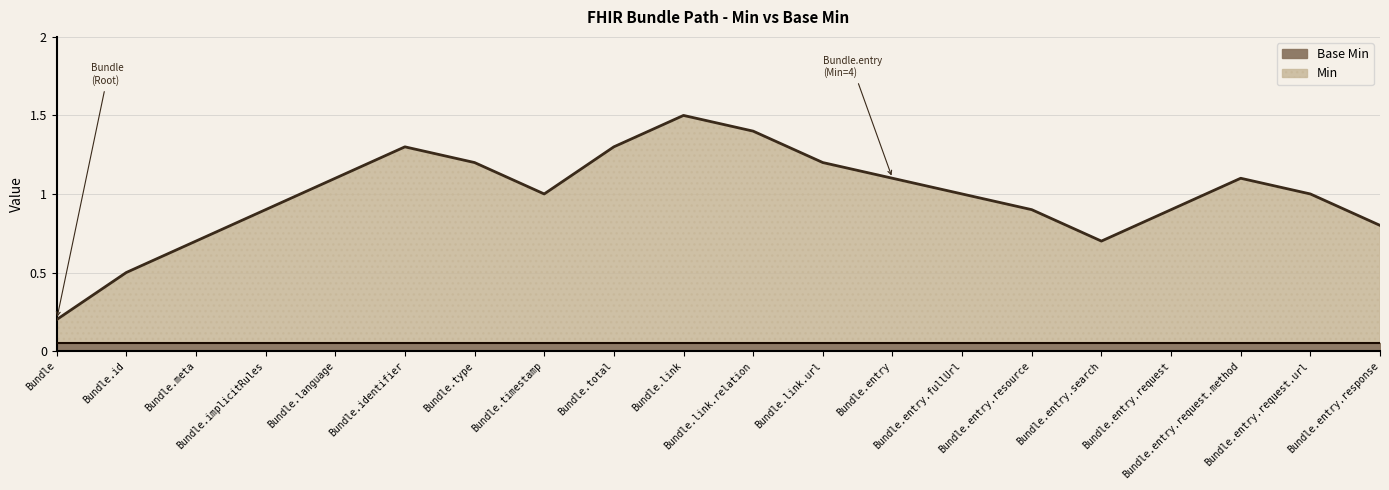

Rank the series by their maximum value, from lowest to highest.

Base Min, Min